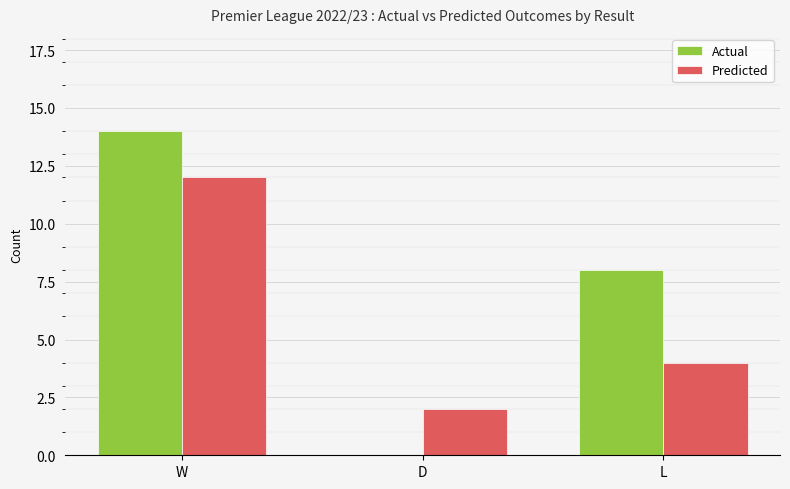

Count the number of data series in this chart.

2